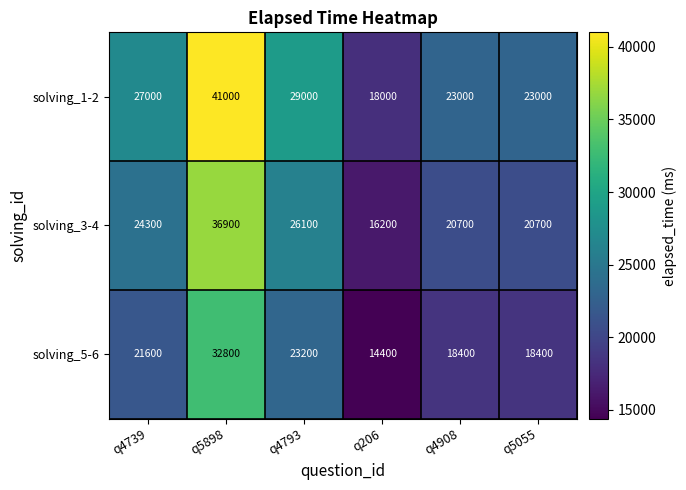

How many series are shown in this chart?

3